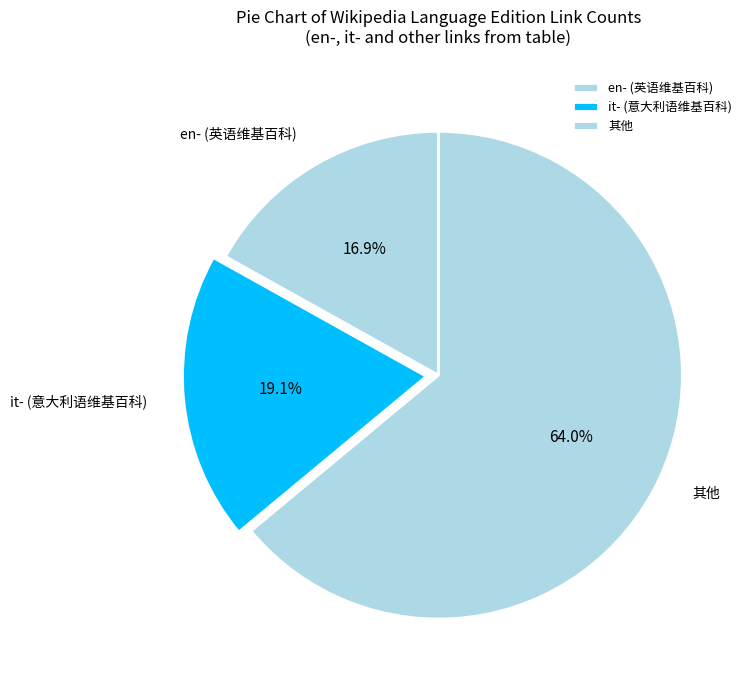

Is 其他 the majority of the pie?

Yes